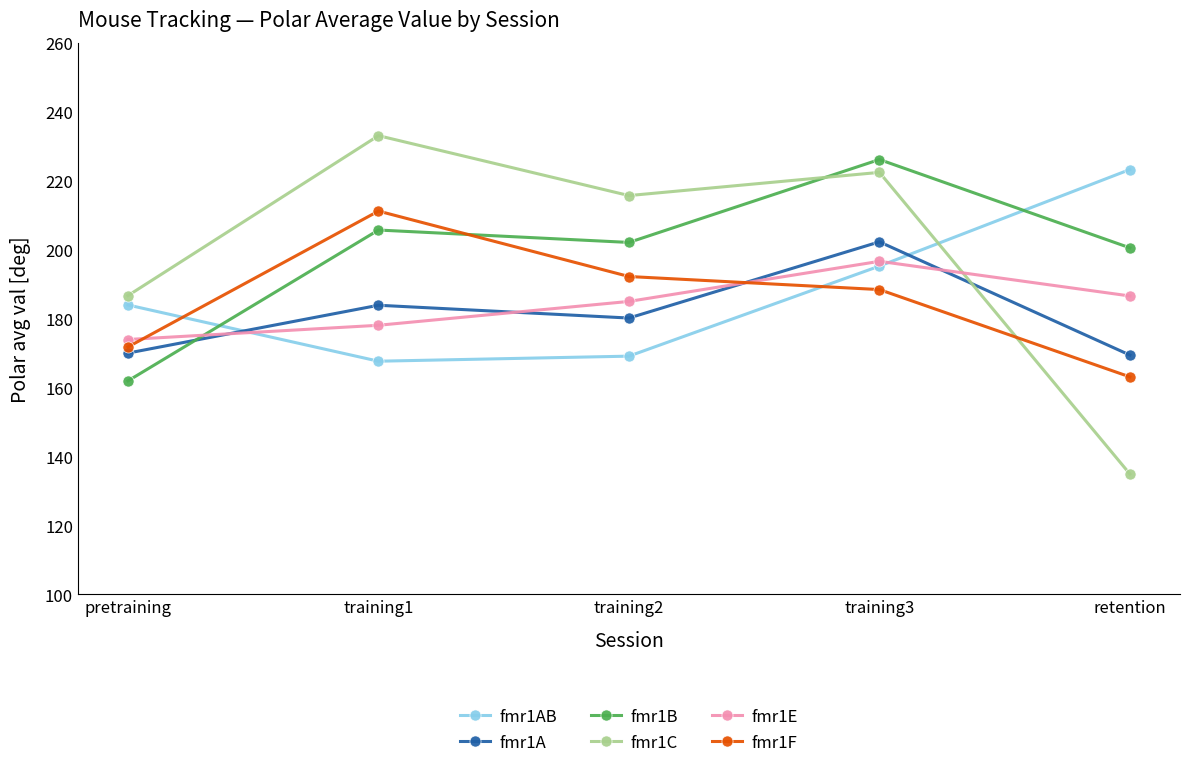

What is the difference between the second highest and minimum values in the fmr1F series?

29.1